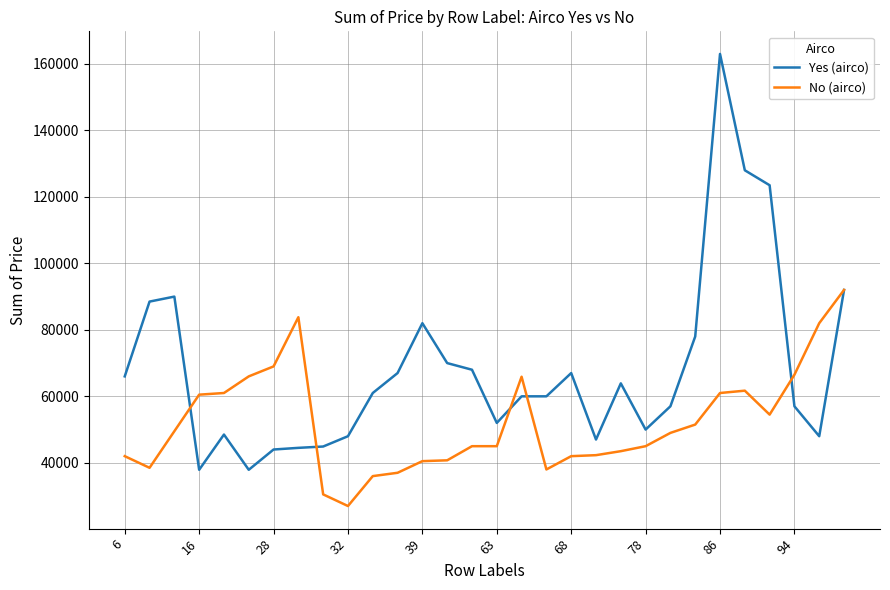

List the series in order of their peak value, highest first.

Yes (airco), No (airco)